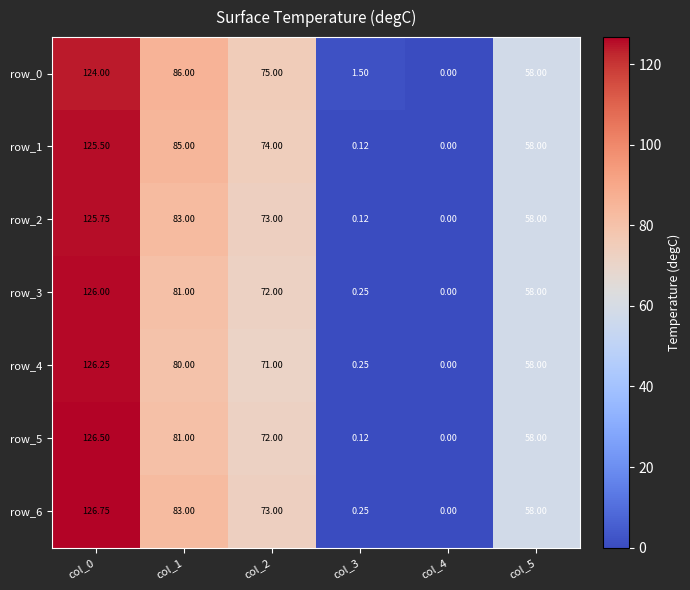

Which series has the largest total across all categories?

row_0